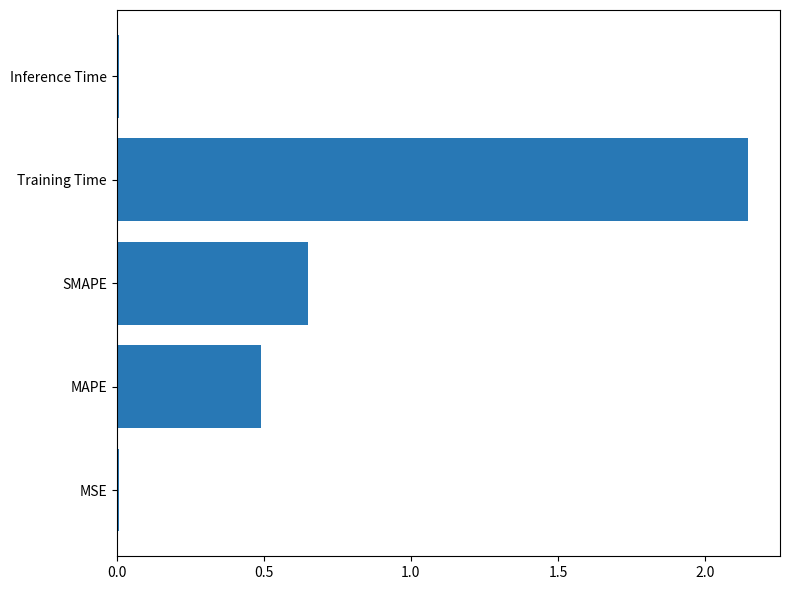

Are the bars grouped side by side (vs. stacked)?

No